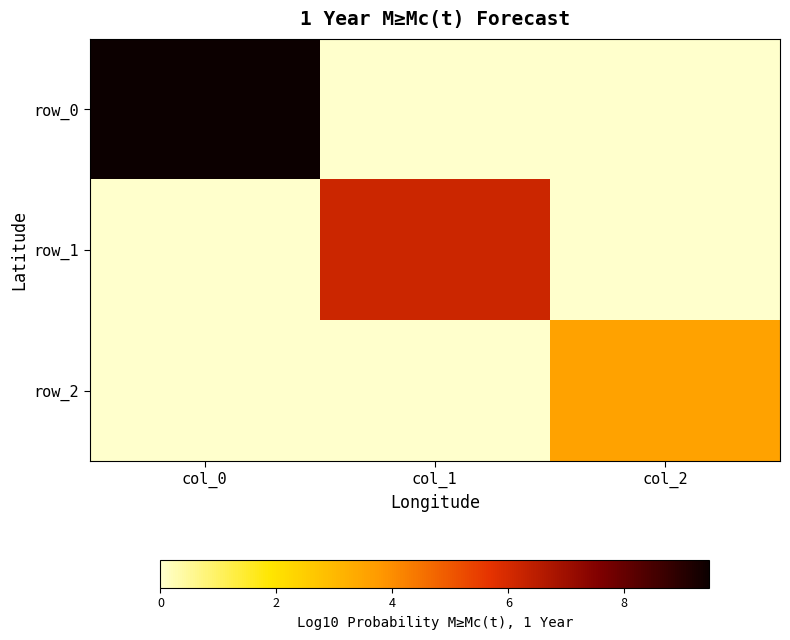

Which has a higher value, col_1 or col_2?

col_1